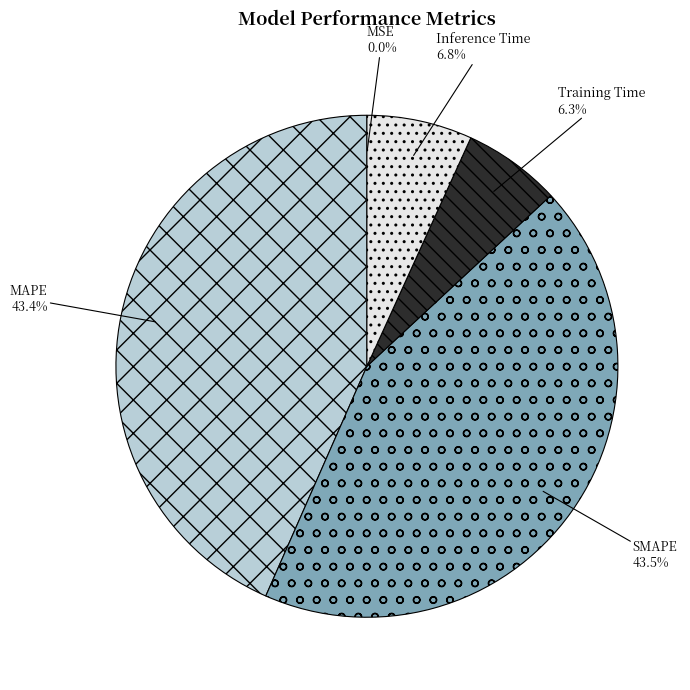

To the nearest percent, what portion does MAPE represent?

43%